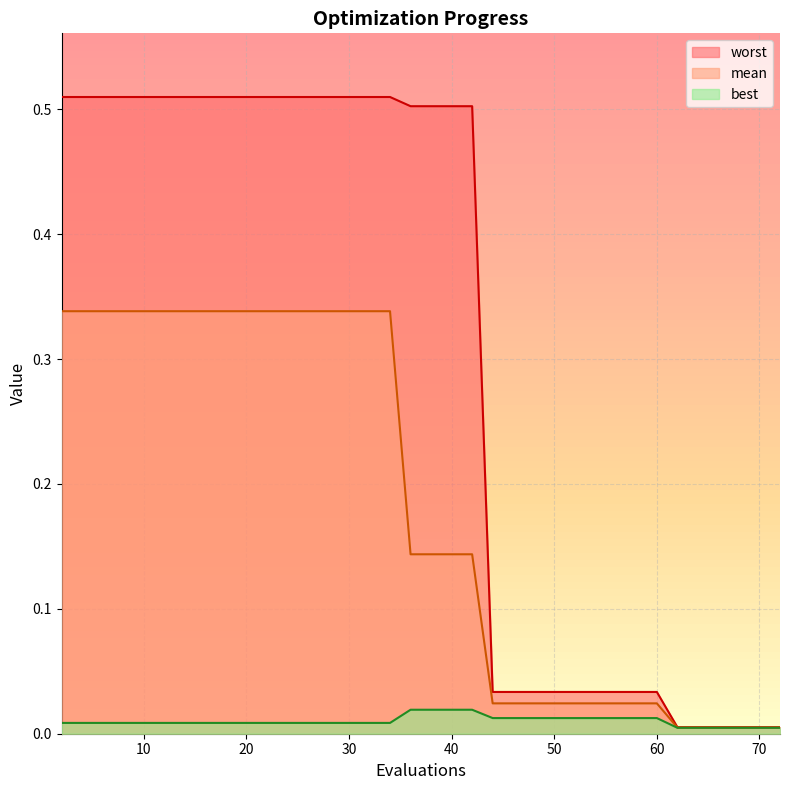

Which series has the largest total across all categories?

worst